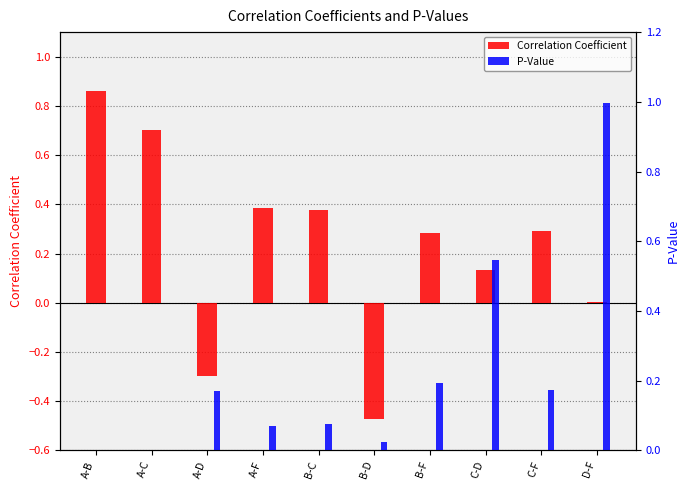

The value of P-Value at A-C is 0.0. True or false?

True